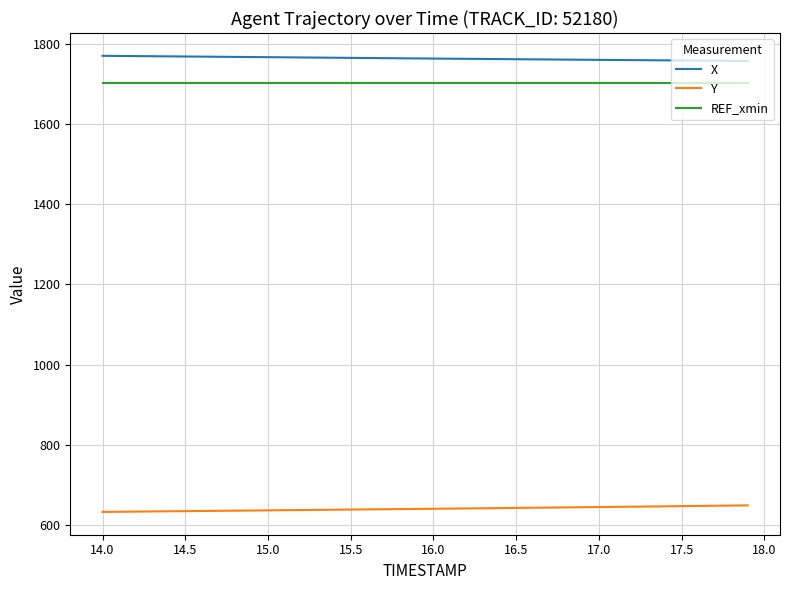

True or false: REF_xmin and X intersect in this chart.

False